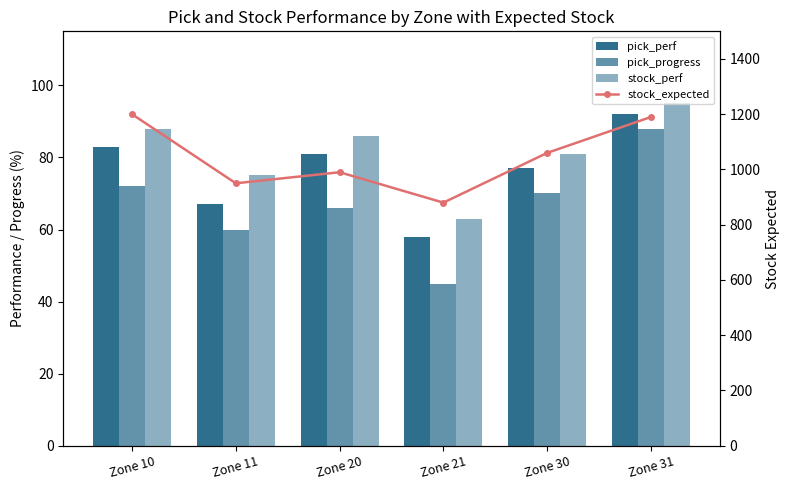

The value of stock_expected at Zone 30 is 243. True or false?

False